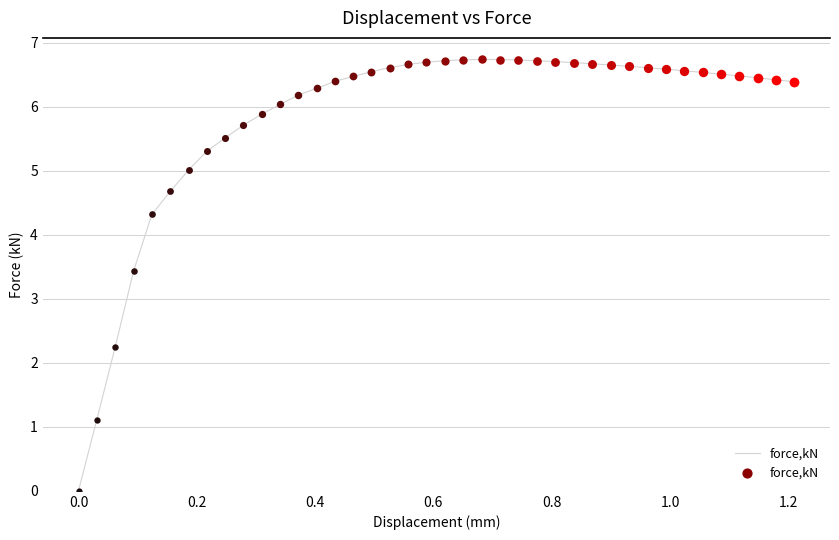

What is the difference between the maximum and minimum values?

6.7